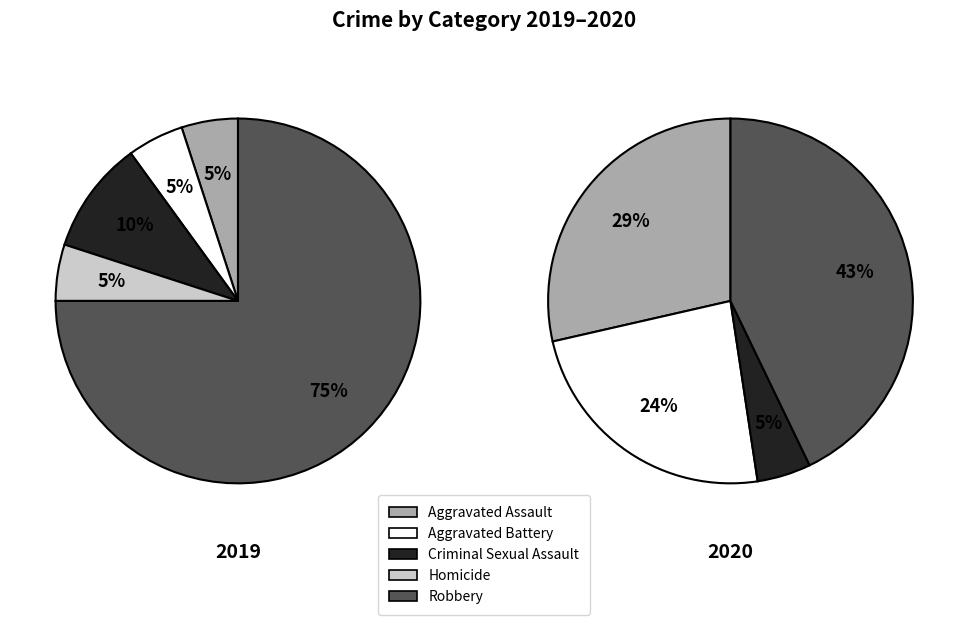

Count the number of slices in the pie.

5